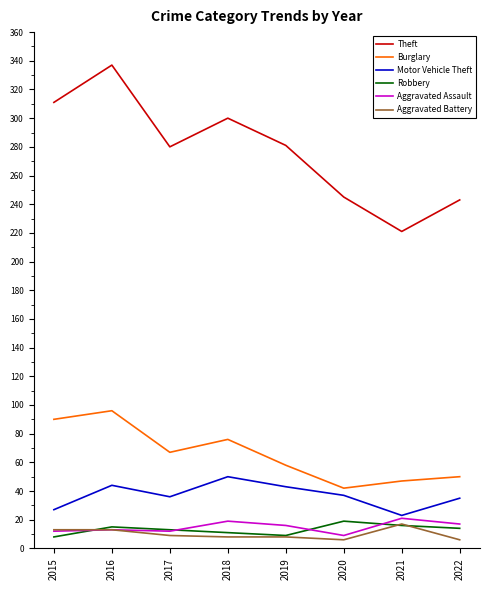

What is the average value of the Aggravated Battery series?

10